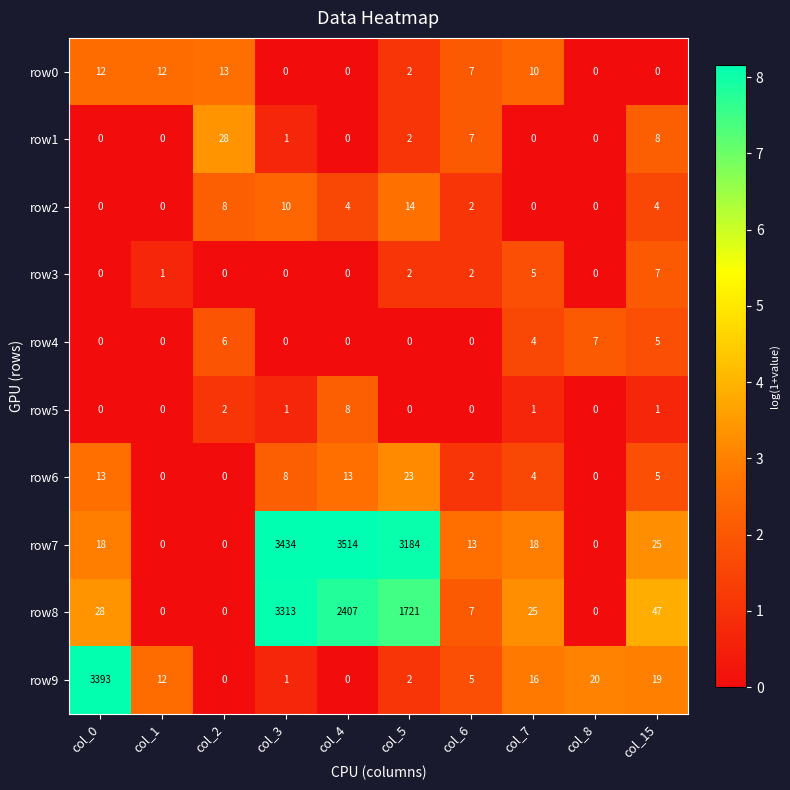

How many categories are shown in the chart?

10